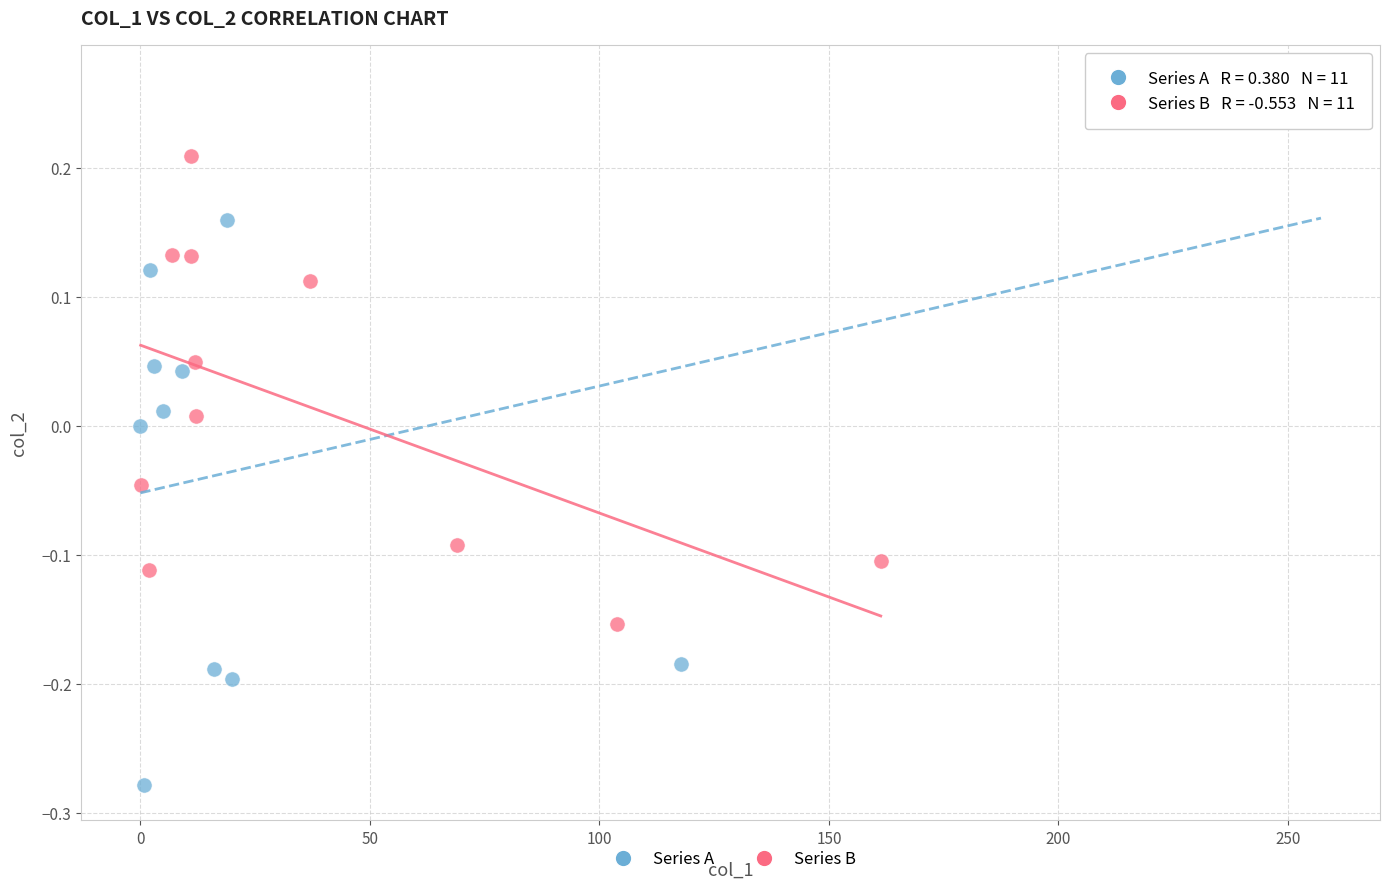

Which series reaches the maximum Y coordinate?

Series A